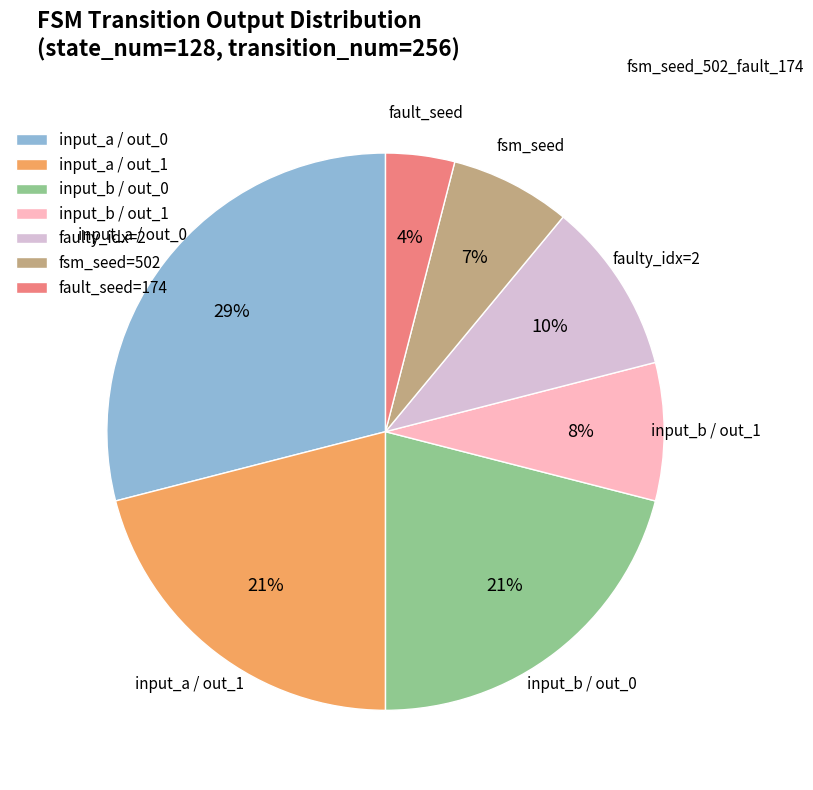

Which category has the smallest portion of the pie?

fault_seed=174